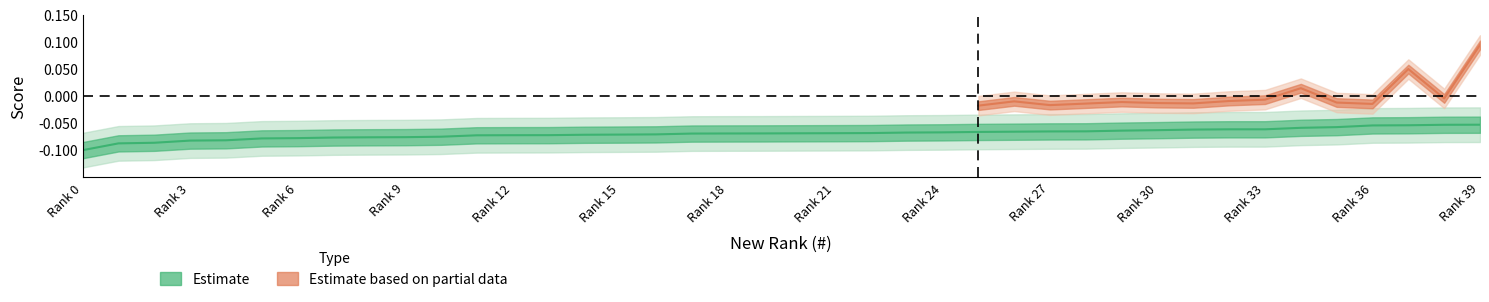

What position from the left is 38?

39